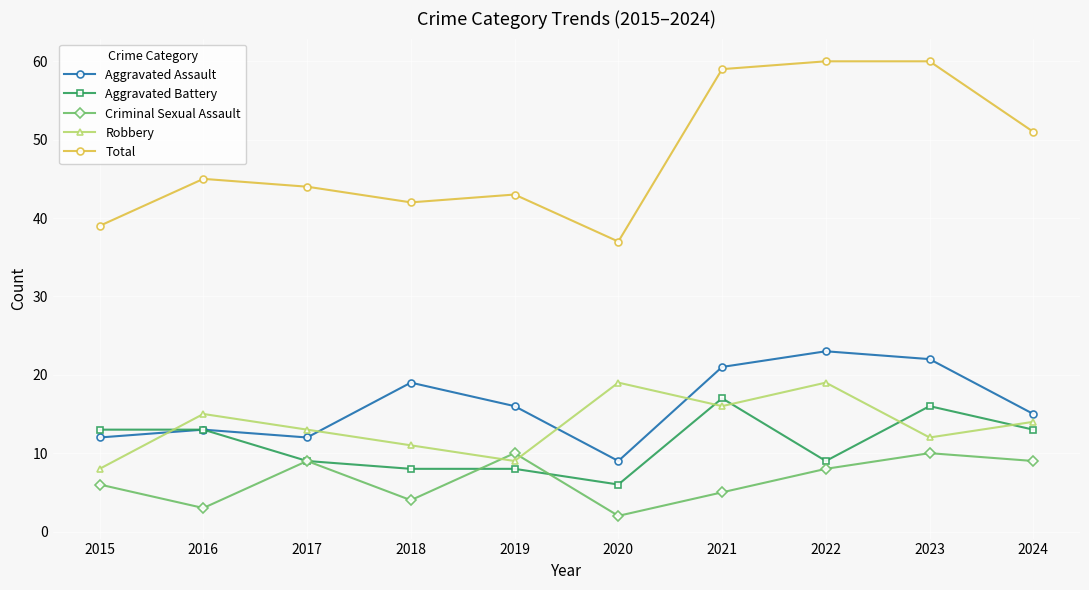

Where is the first local minimum for Total?

2018